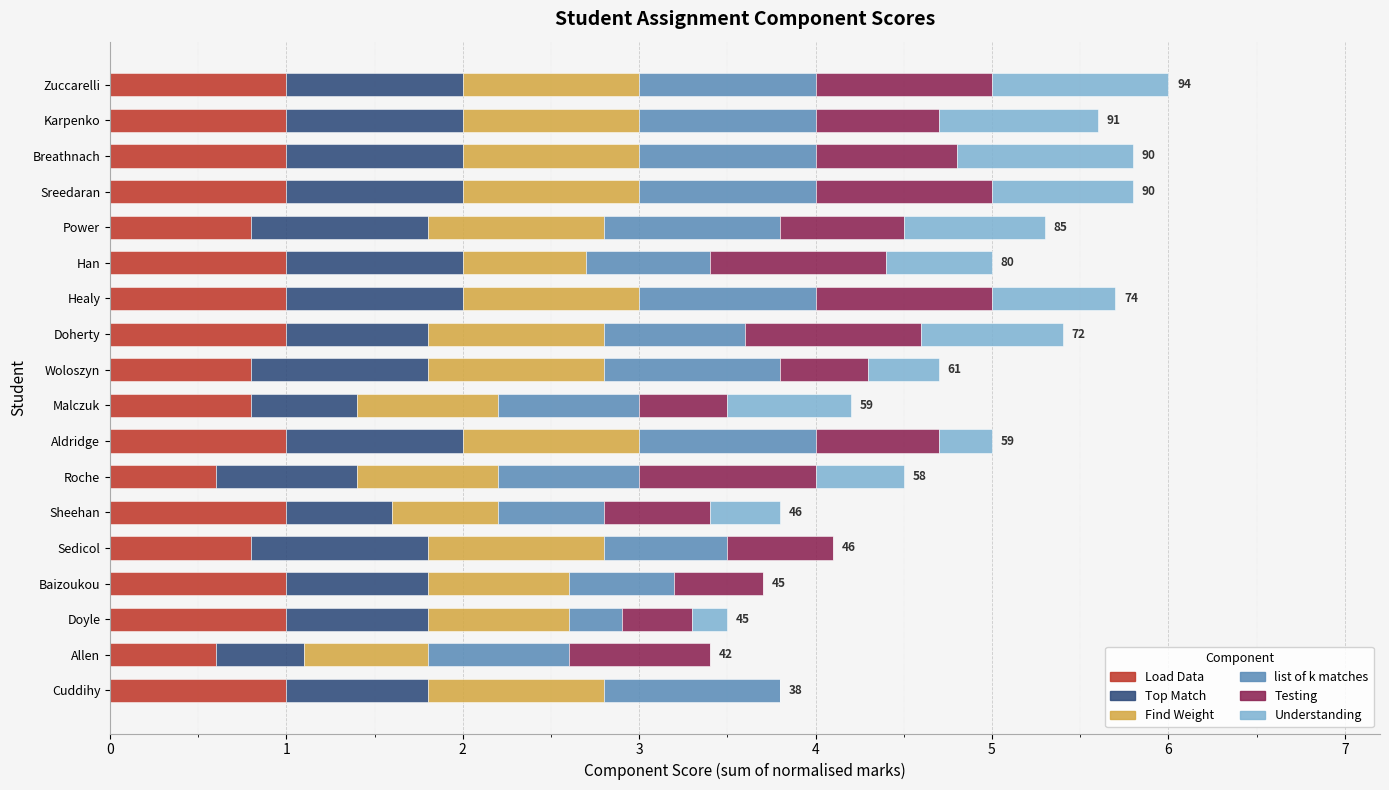

How many data points does each series have?

18